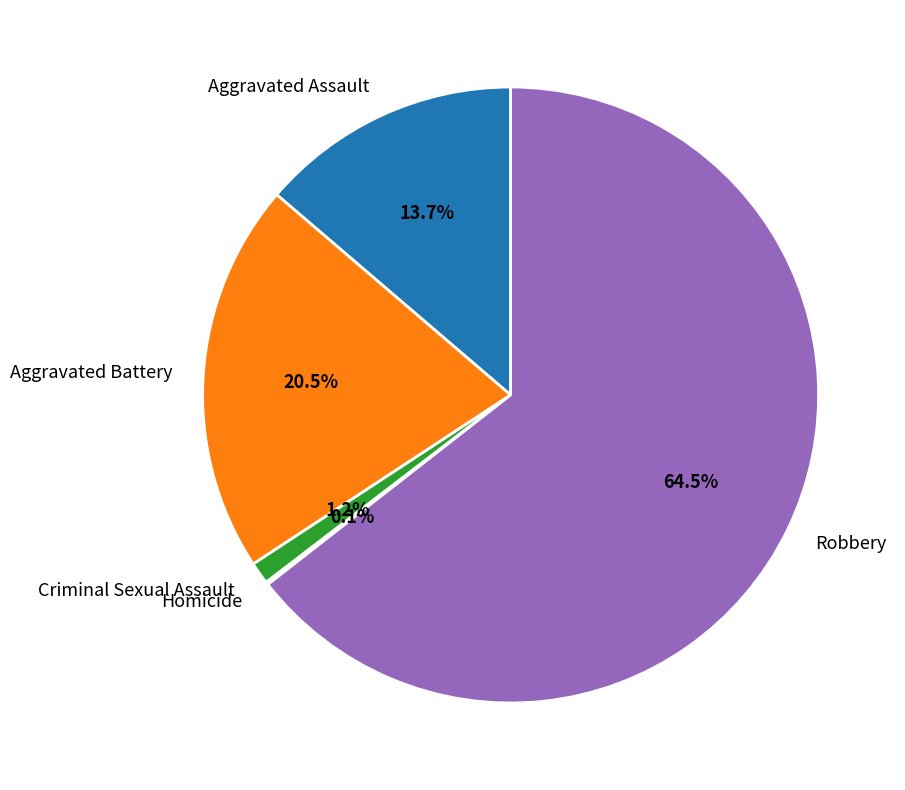

What portion of the pie excludes Criminal Sexual Assault?

98.8%